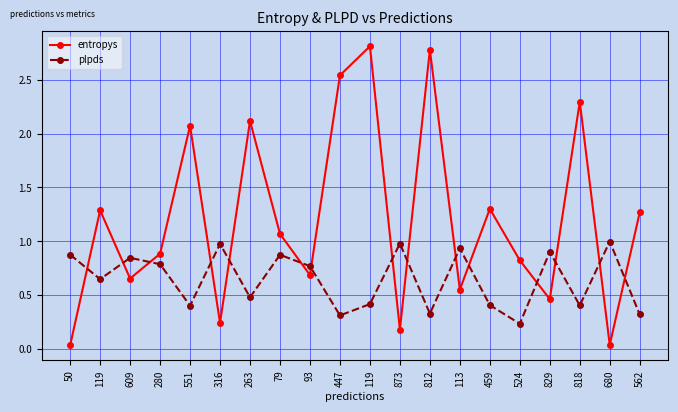

Does the chart have visible grid lines?

Yes